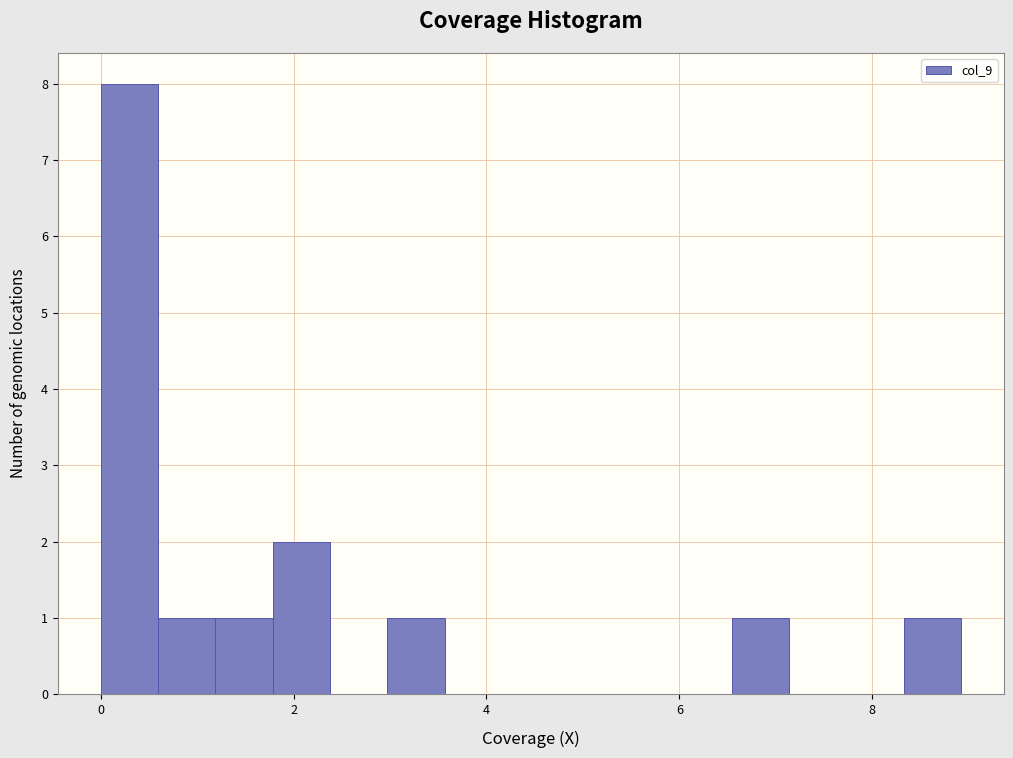

Around what value on the x-axis is the tallest bar? Give the approximate position of its centre, as read against the axis.

0.2